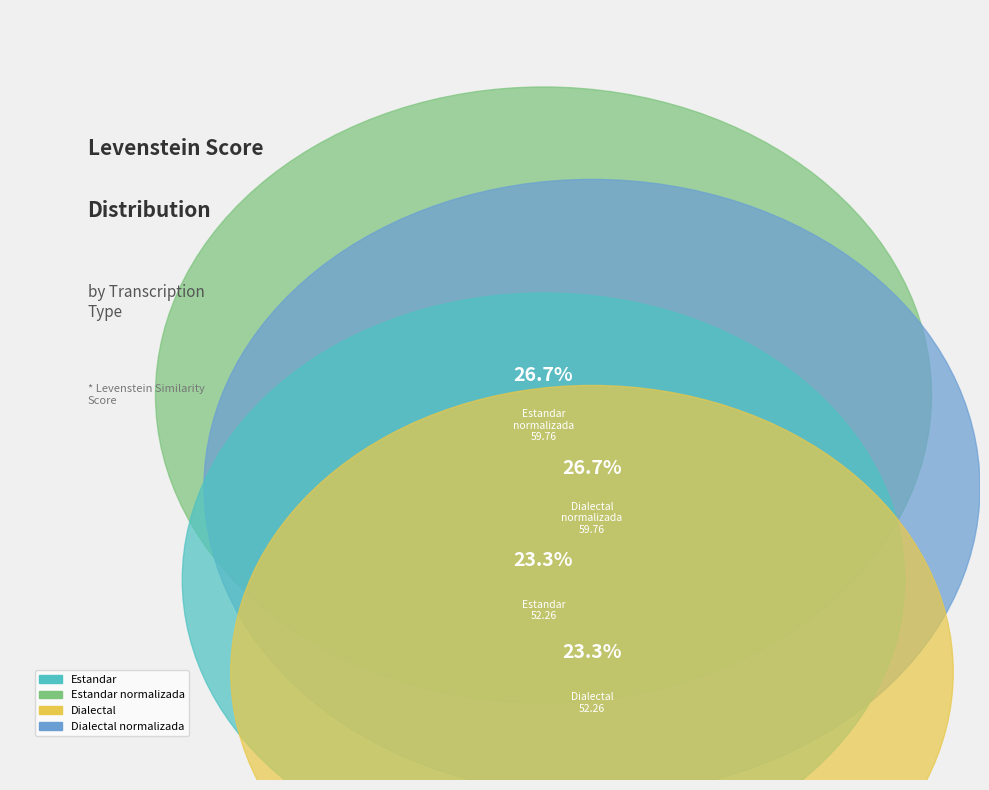

What percentage is NOT represented by Dialectal?

76.7%